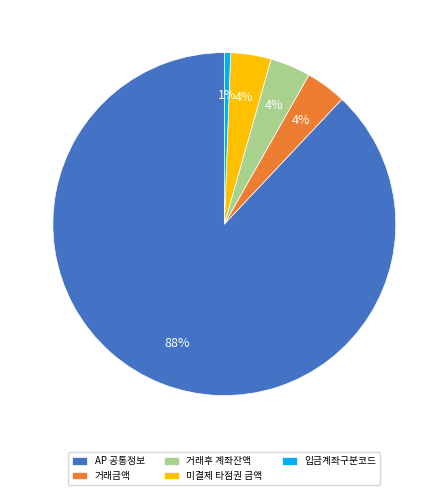

What percentage is the 거래금액 slice, to the nearest percent?

4%